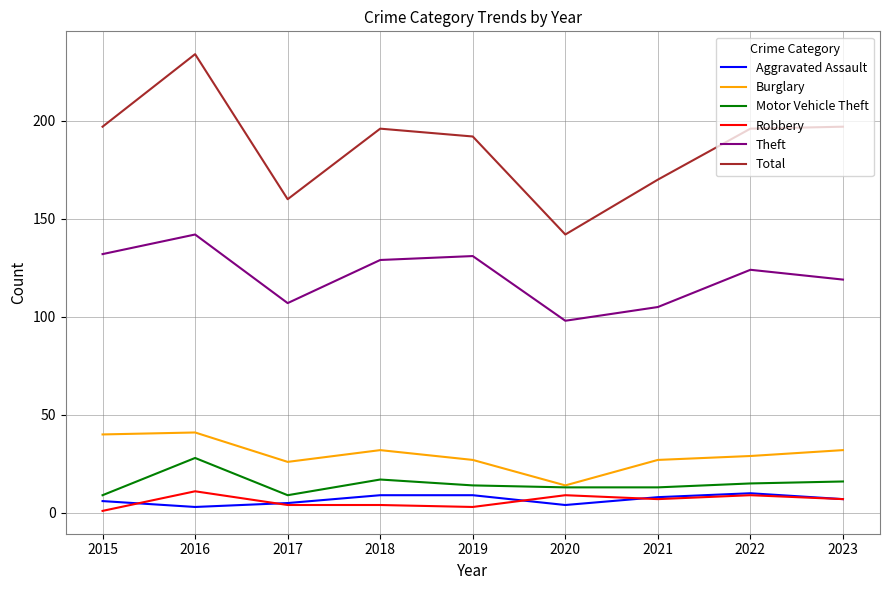

Where does the Burglary series first go above 29?

2015